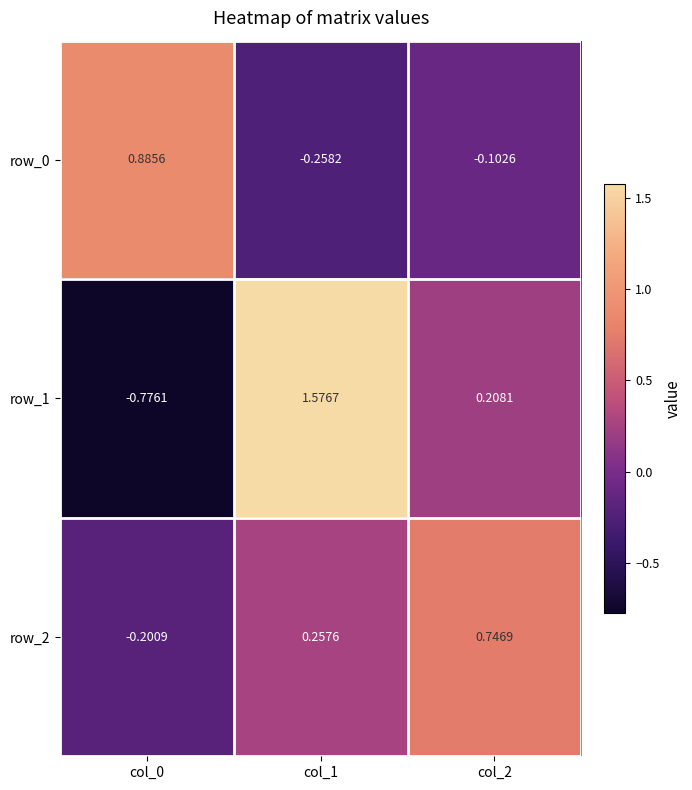

At which label is row_1 closest to 0?

col_2